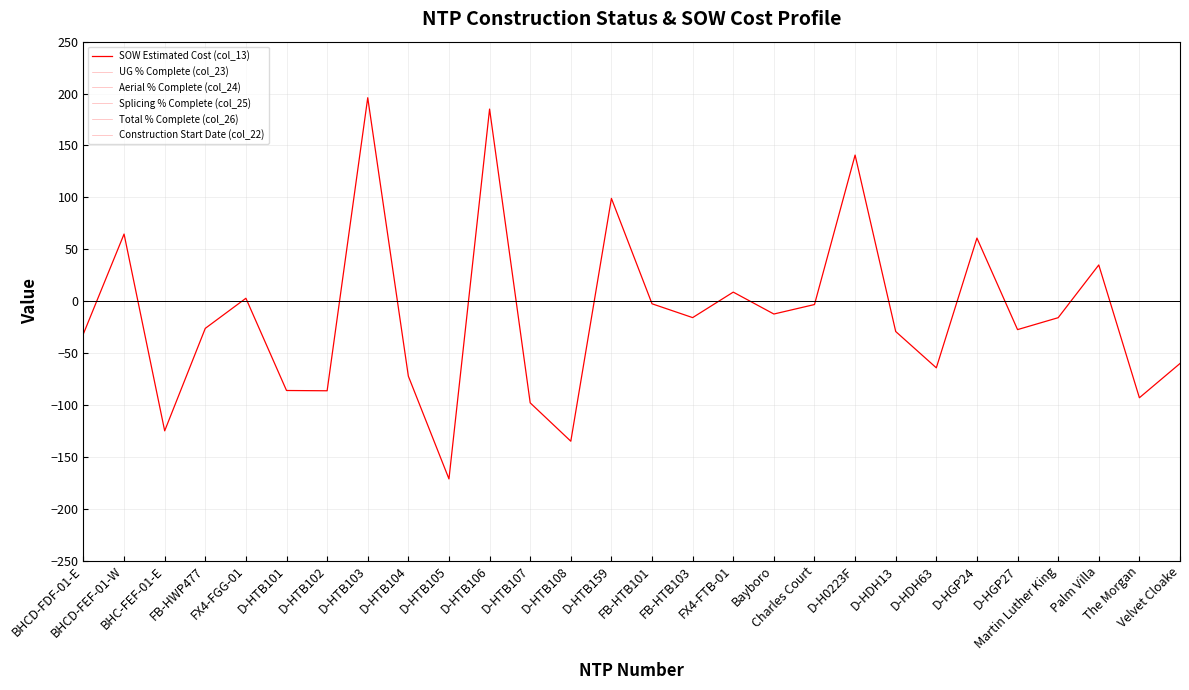

Does the chart display data point markers on the line(s)?

No